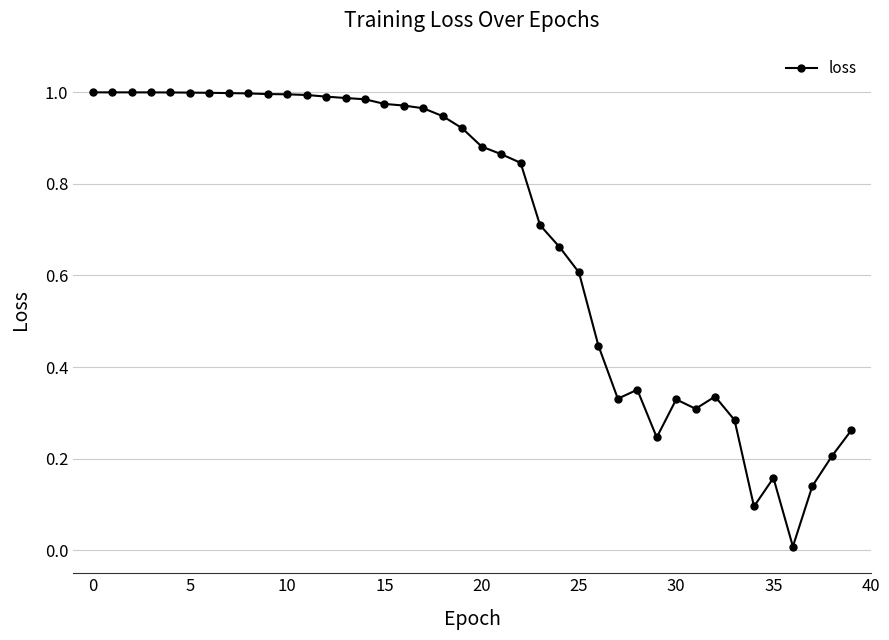

True or false: the data has more than 1 interior local peaks.

True